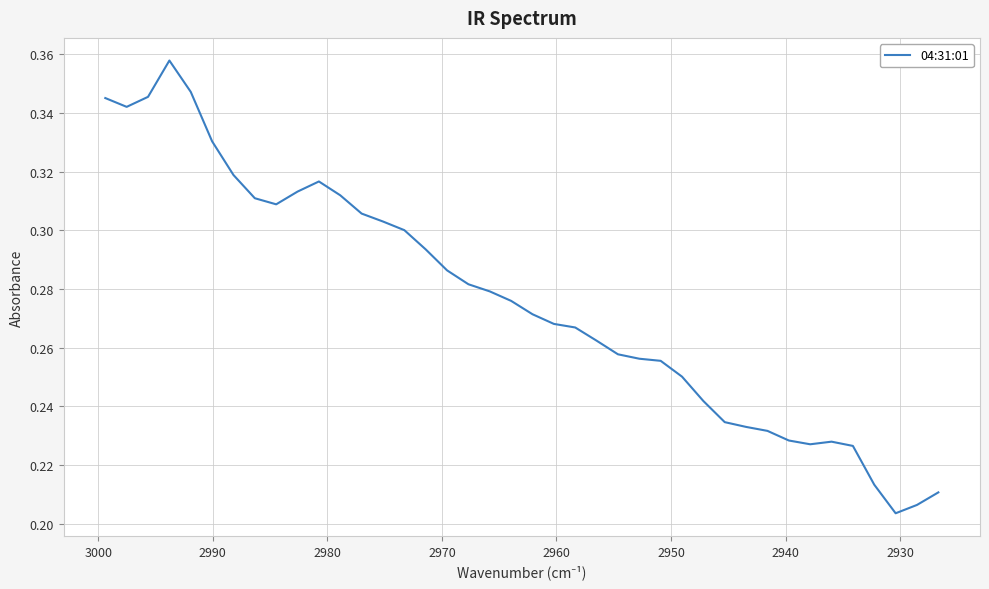

What is the greatest value displayed?

0.4